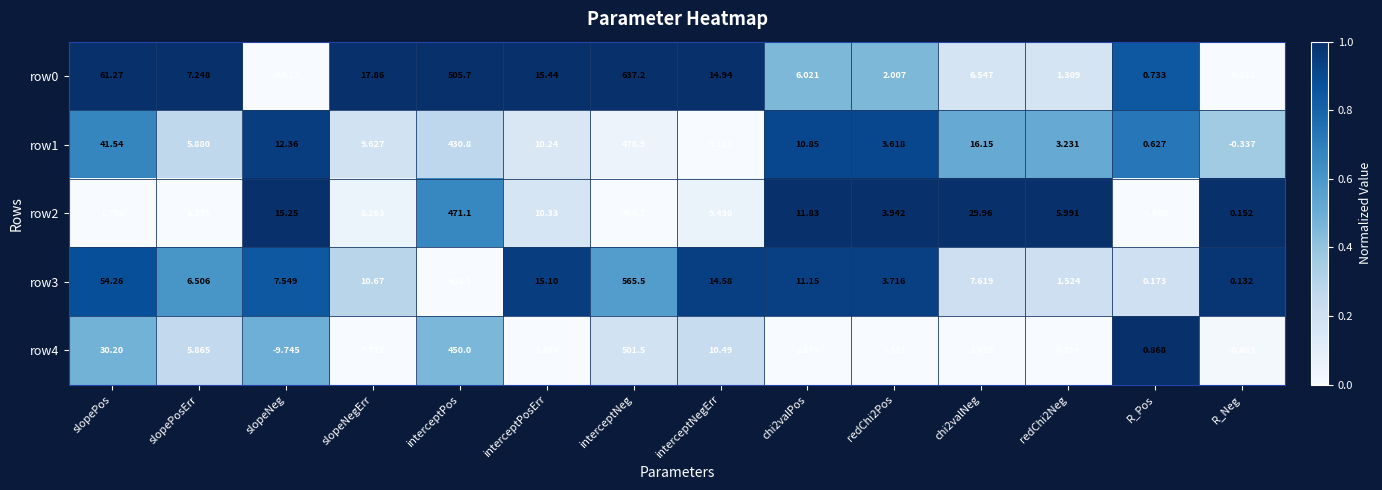

Between interceptPosErr and chi2valNeg, which series saw the biggest shift?

row2